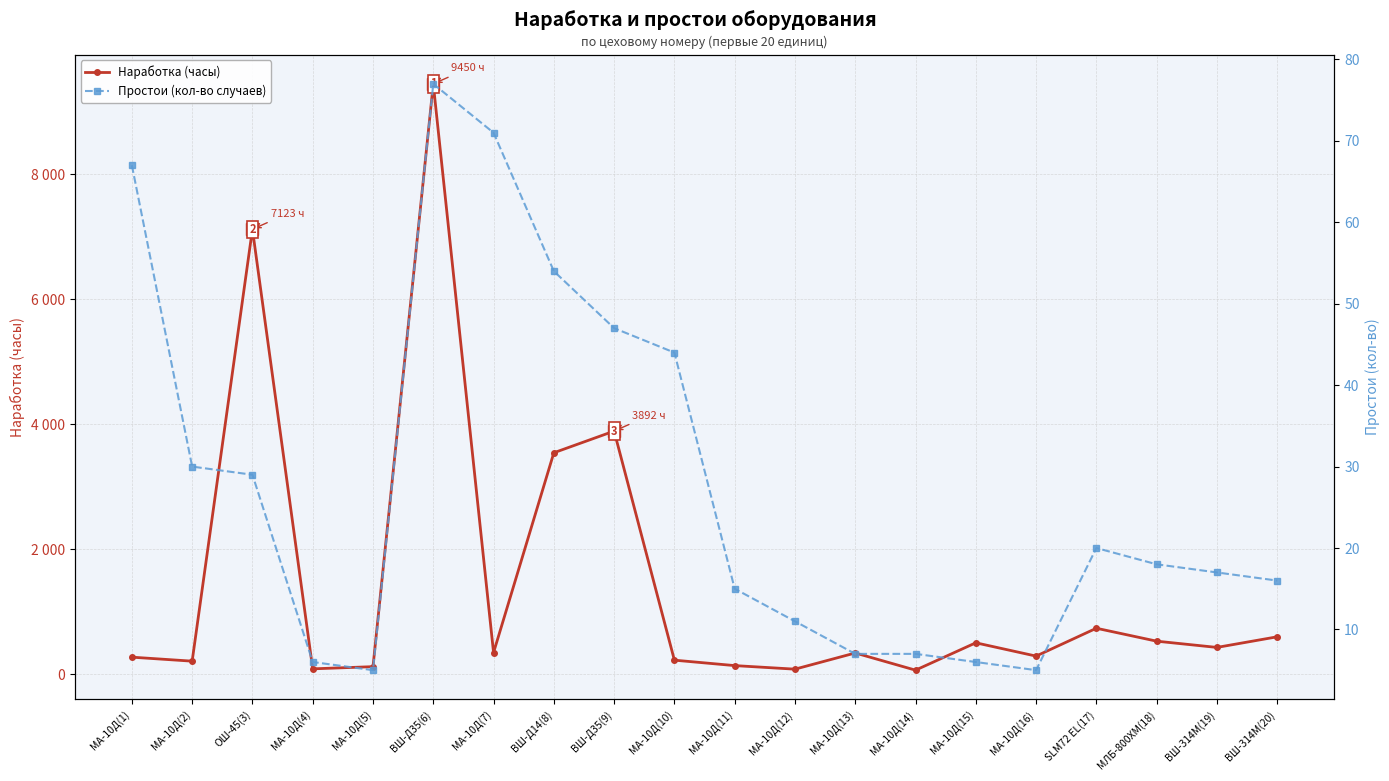

Rank the series by their average value, from highest to lowest.

Наработка (часы), Простои (кол-во случаев)